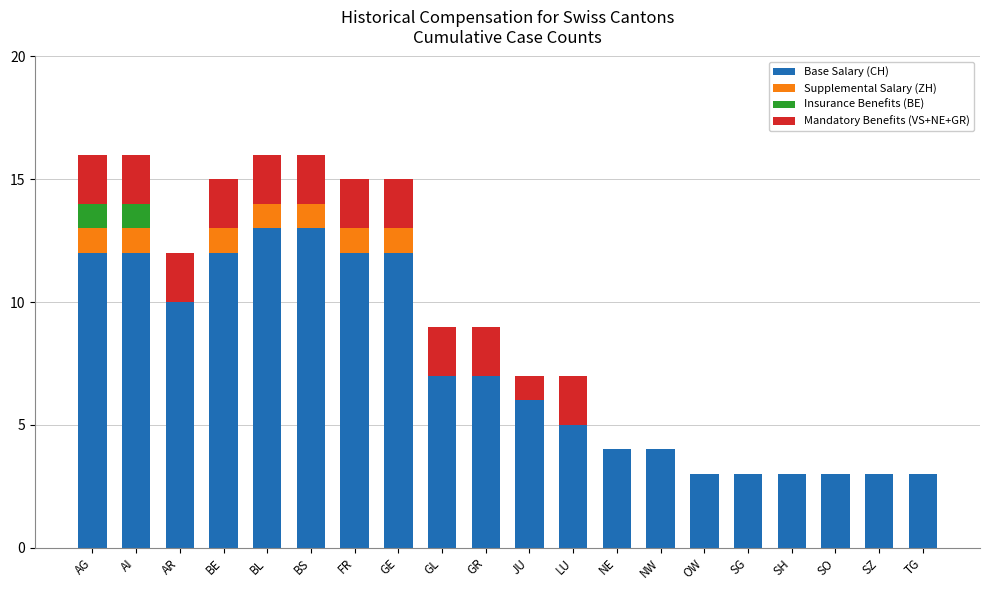

How many categories are shown in the chart?

20